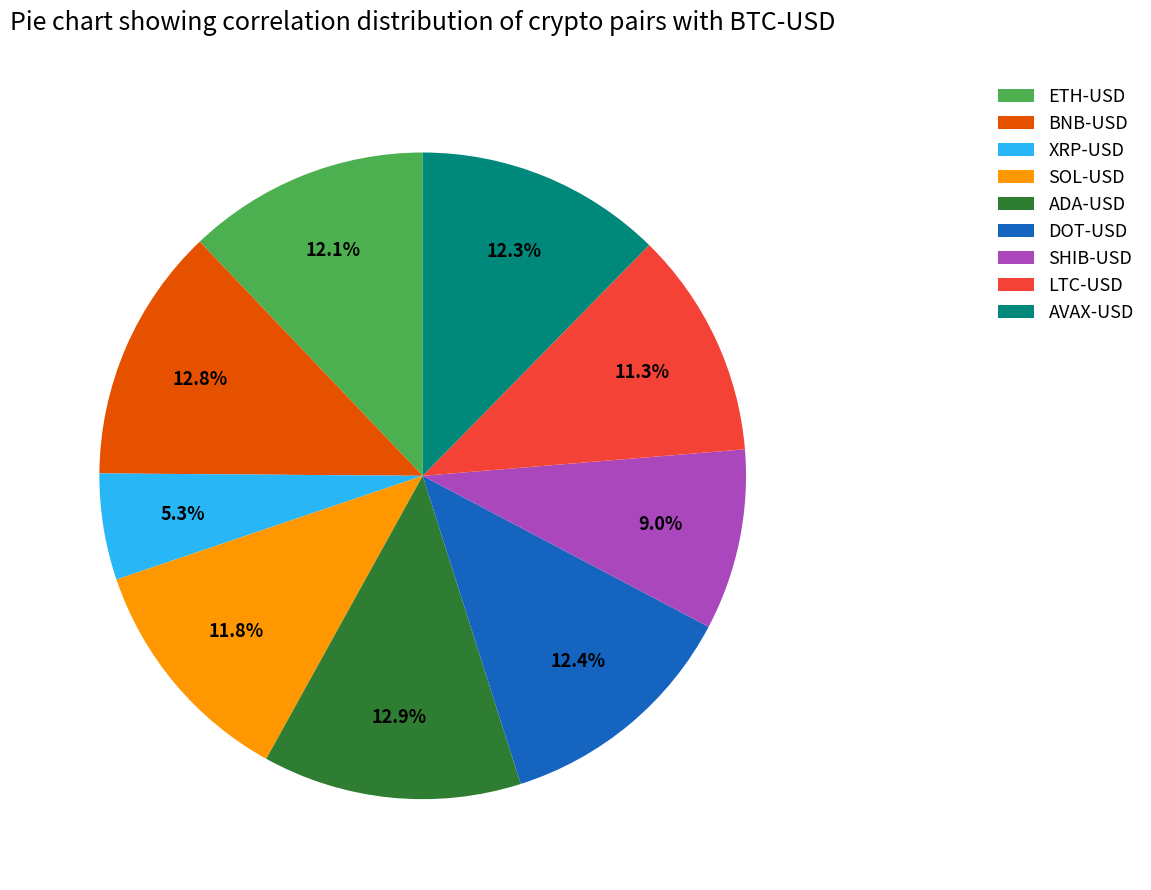

Between DOT-USD and LTC-USD, which is larger?

DOT-USD